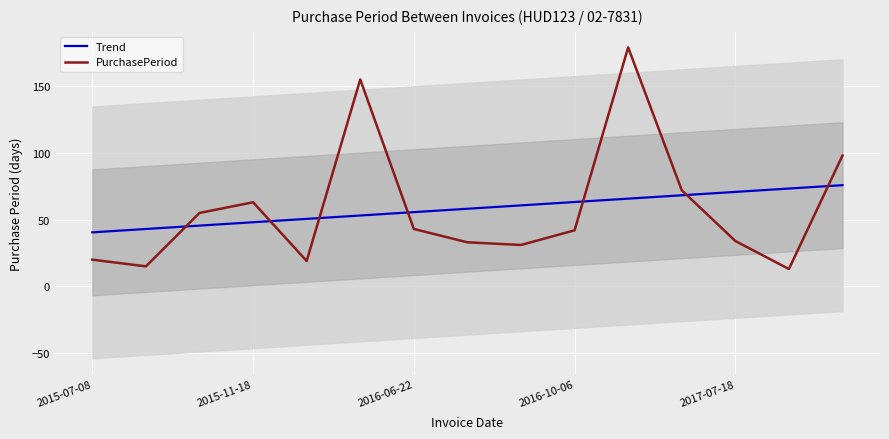

What is the sum of the Trend values at 8 and 2015-07-08?

101.1